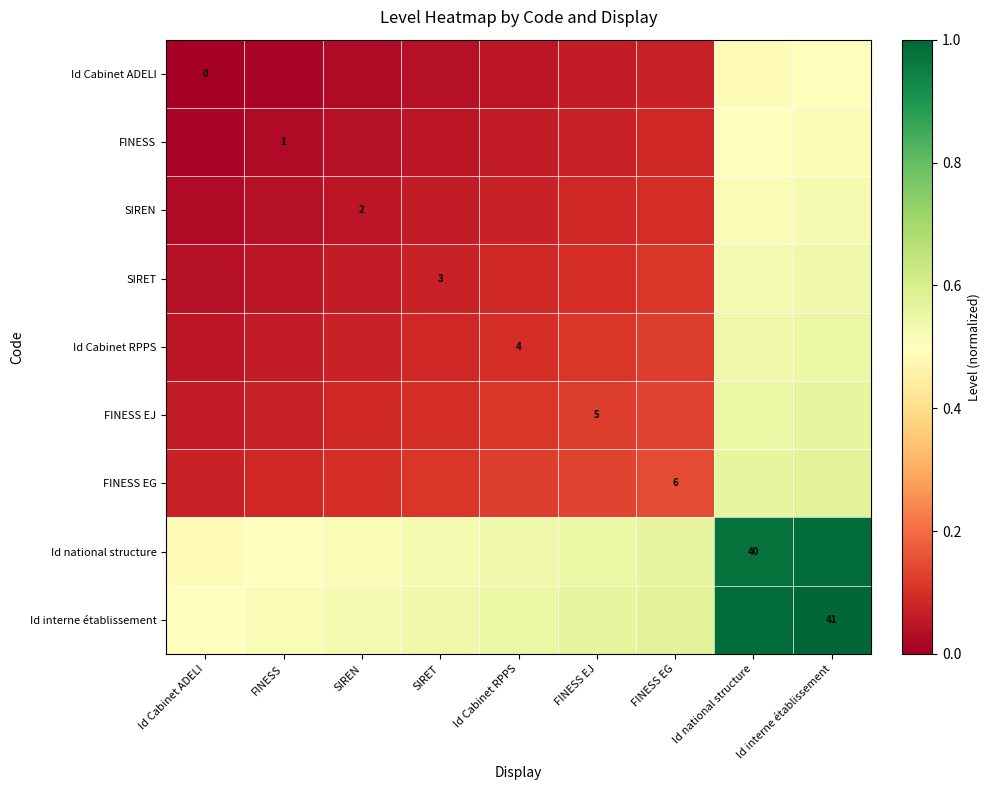

What is the sum of all Id Cabinet RPPS values?

1.7